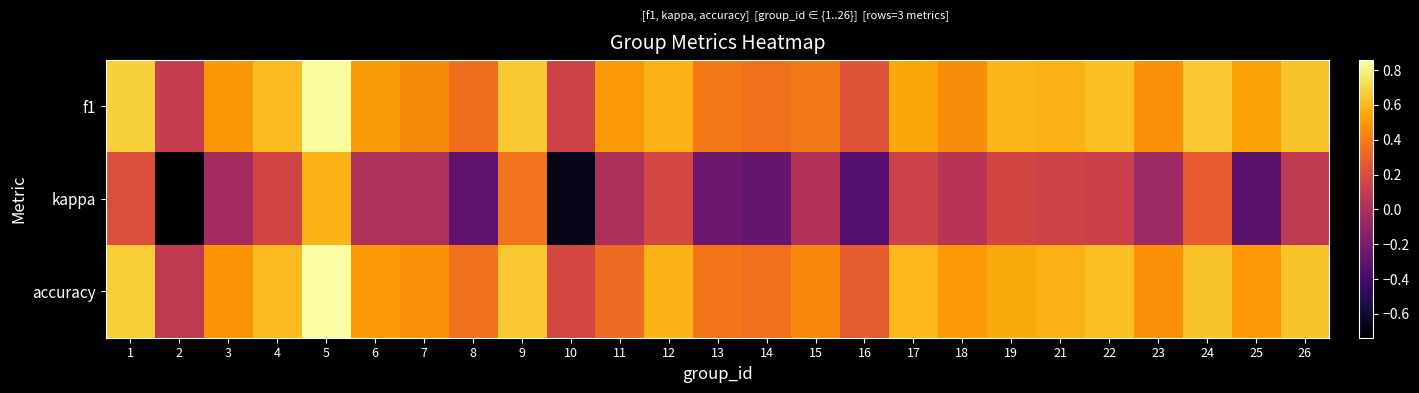

Reading left to right, list all the values displayed in this chart.

f1: 1=0.7	2=0.1	3=0.5	4=0.6	5=0.8	6=0.5	7=0.5	8=0.4	9=0.7	10=0.1	11=0.5	12=0.6	13=0.4	14=0.4	15=0.4	16=0.2	17=0.5	18=0.5	19=0.6	21=0.6	22=0.6	23=0.5	24=0.6	25=0.5	26=0.6
kappa: 1=0.2	2=-0.7	3=-0.0	4=0.2	5=0.6	6=0.0	7=0.0	8=-0.3	9=0.4	10=-0.7	11=0.0	12=0.2	13=-0.2	14=-0.3	15=0.0	16=-0.3	17=0.1	18=0.0	19=0.2	21=0.1	22=0.1	23=-0.1	24=0.3	25=-0.3	26=0.1
accuracy: 1=0.7	2=0.1	3=0.5	4=0.6	5=0.9	6=0.5	7=0.5	8=0.4	9=0.6	10=0.2	11=0.3	12=0.6	13=0.4	14=0.4	15=0.4	16=0.3	17=0.6	18=0.5	19=0.6	21=0.6	22=0.6	23=0.5	24=0.6	25=0.5	26=0.6